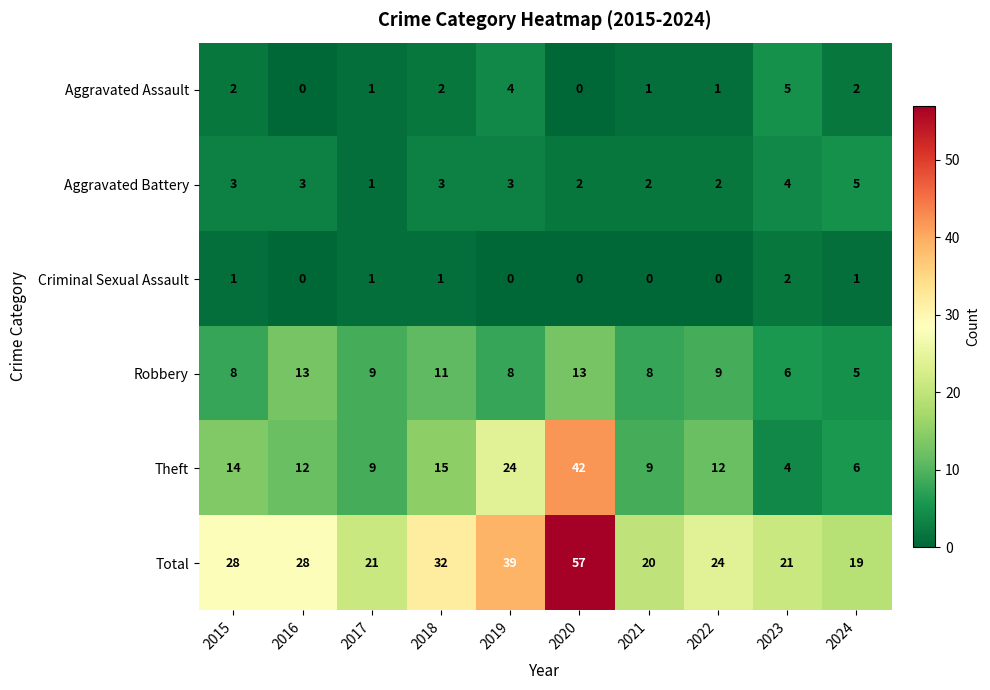

What is the difference between the second highest and minimum values in the Robbery series?

8